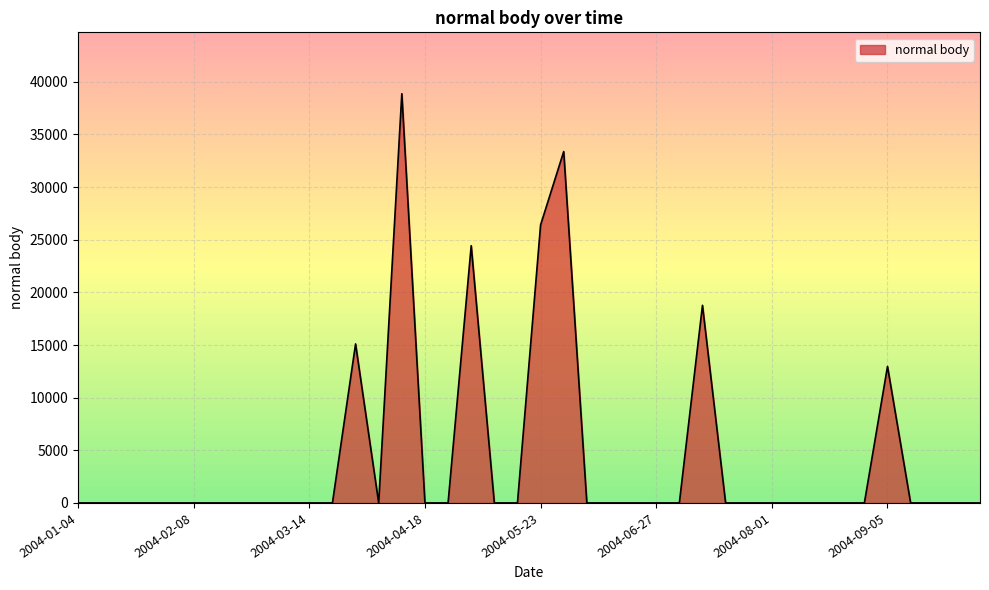

What is the difference between the maximum and minimum values?

38868.1